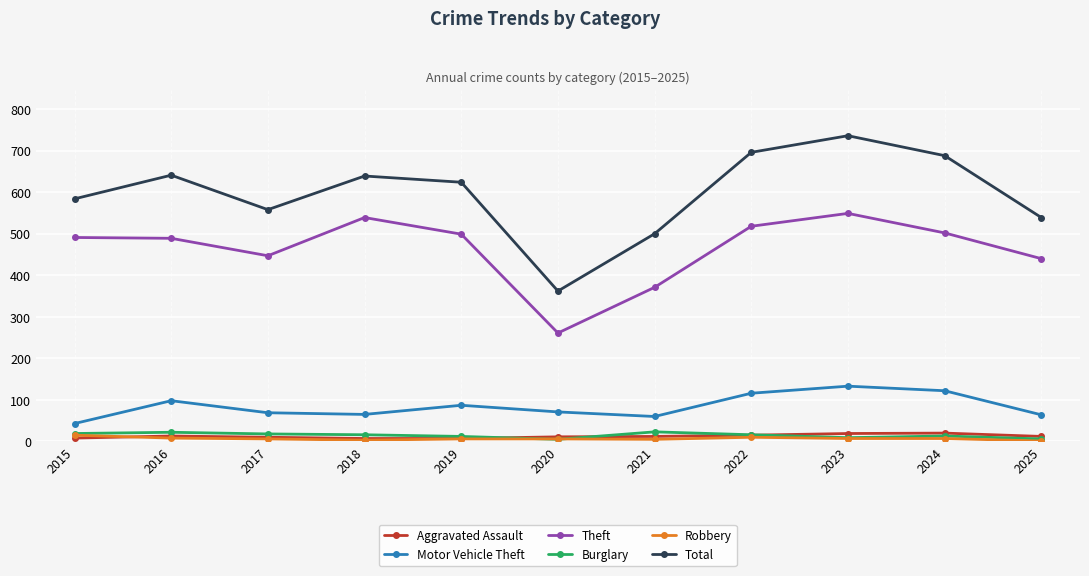

How many distinct data groups are displayed?

6